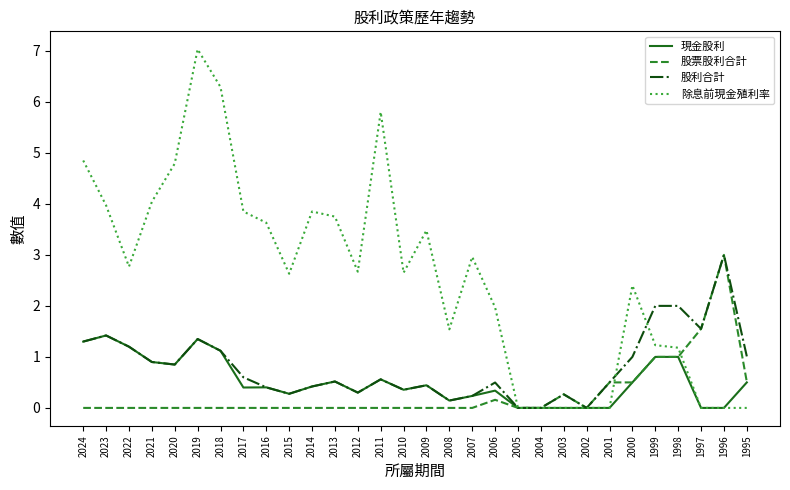

Is it true that 股票股利合計 equals -1.9 at 2019?

False